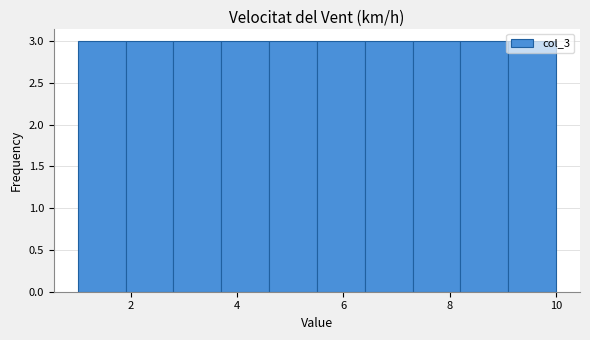

What is the height of the bar covering 8.2 to 9.1 on the x-axis? Neither the bar edges nor the heights are printed on the chart, so give them approximately, as read against the axes.

3